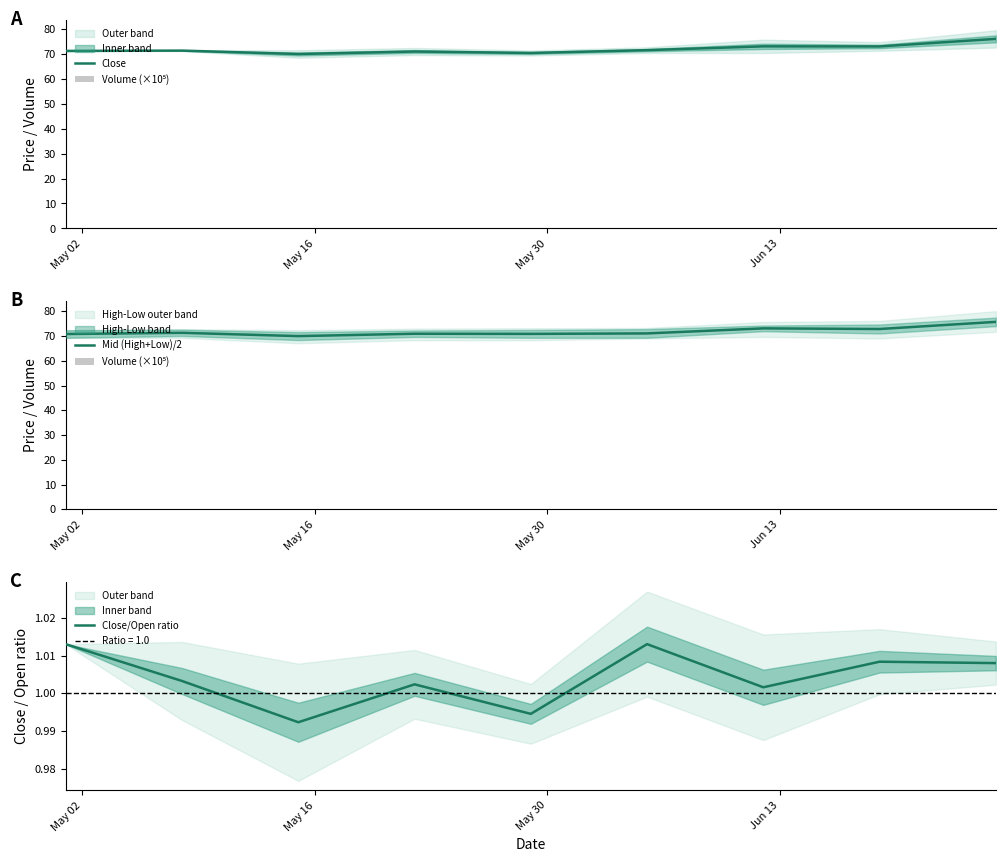

Does the chart contain any negative values?

No